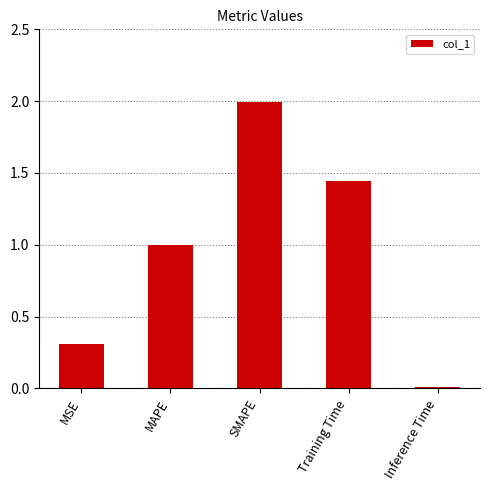

What is the difference between the values at MSE and MAPE?

0.7